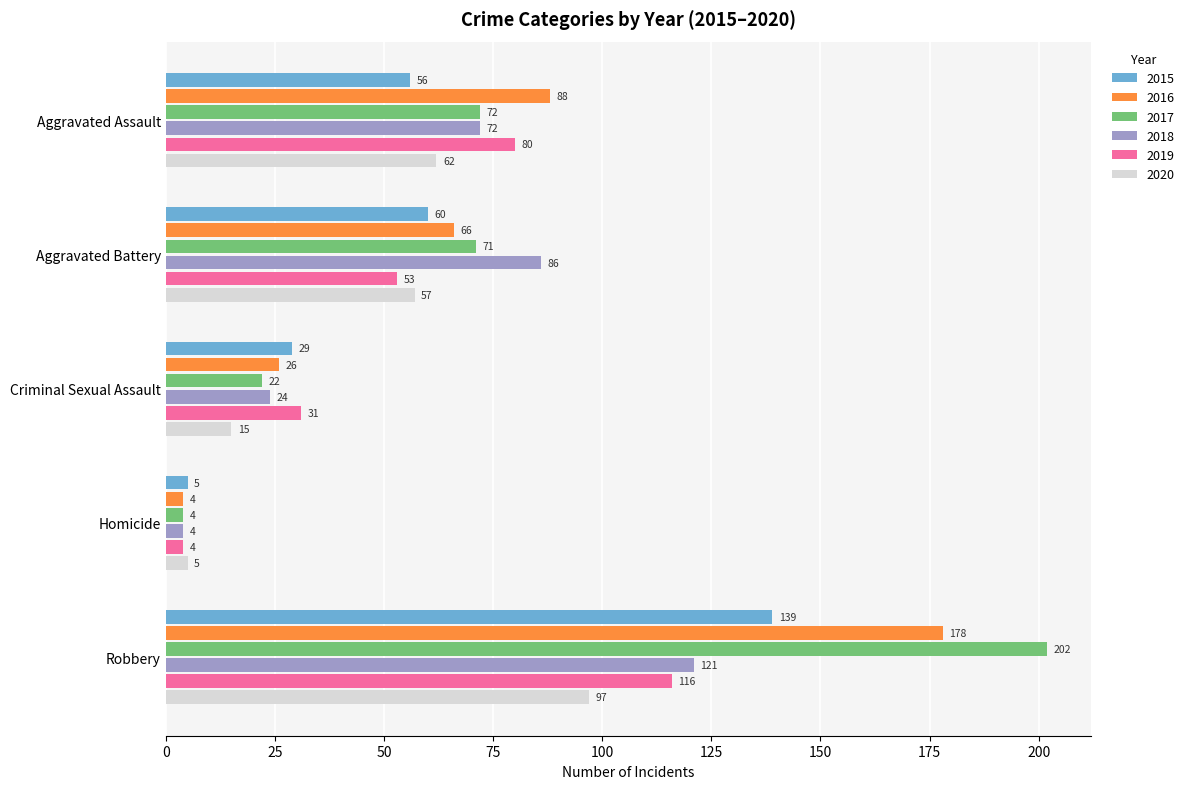

How many series are shown in this chart?

6